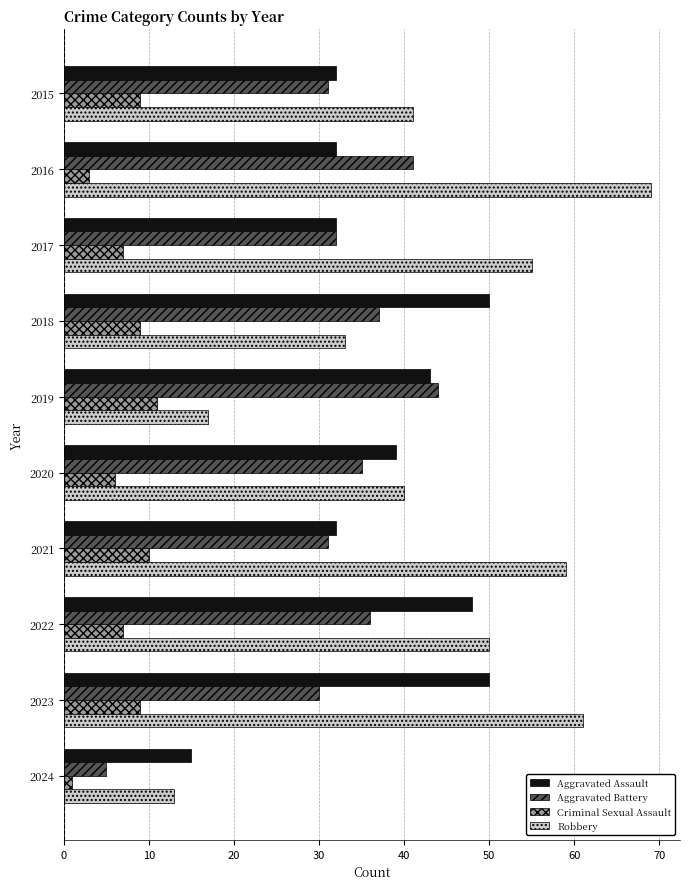

At how many categories does at least one series exceed 16?

9